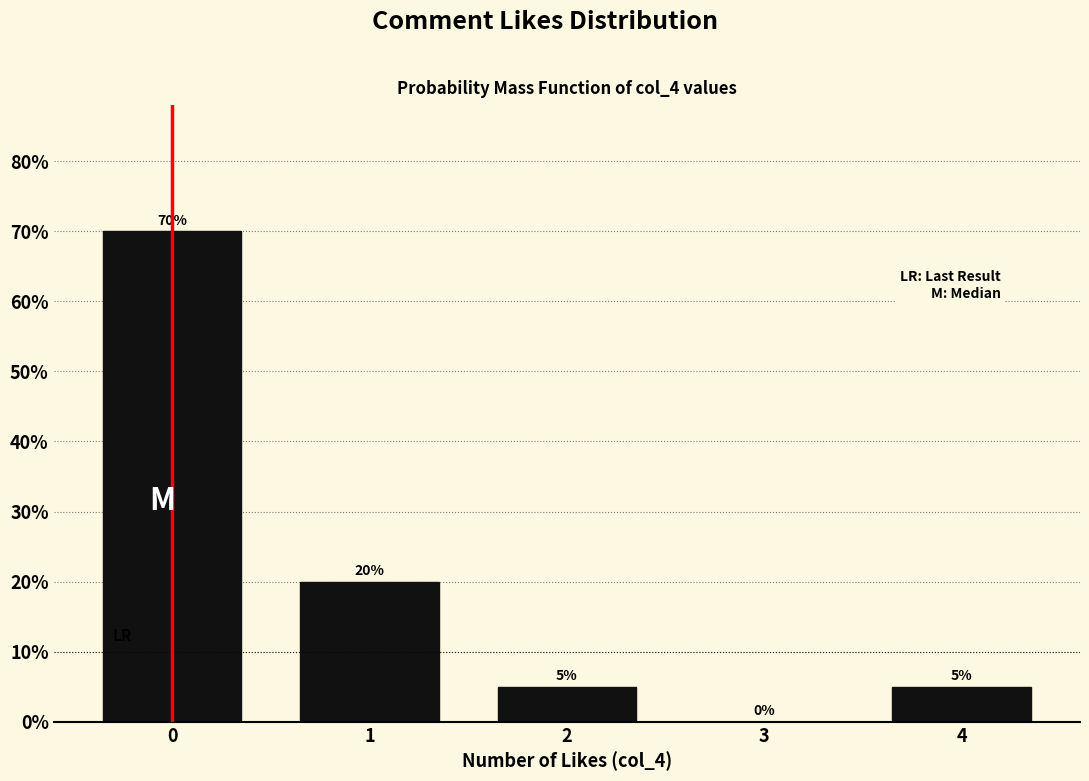

Reading left to right, list all the values displayed in this chart.

0=70	1=20	2=5	3=0	4=5